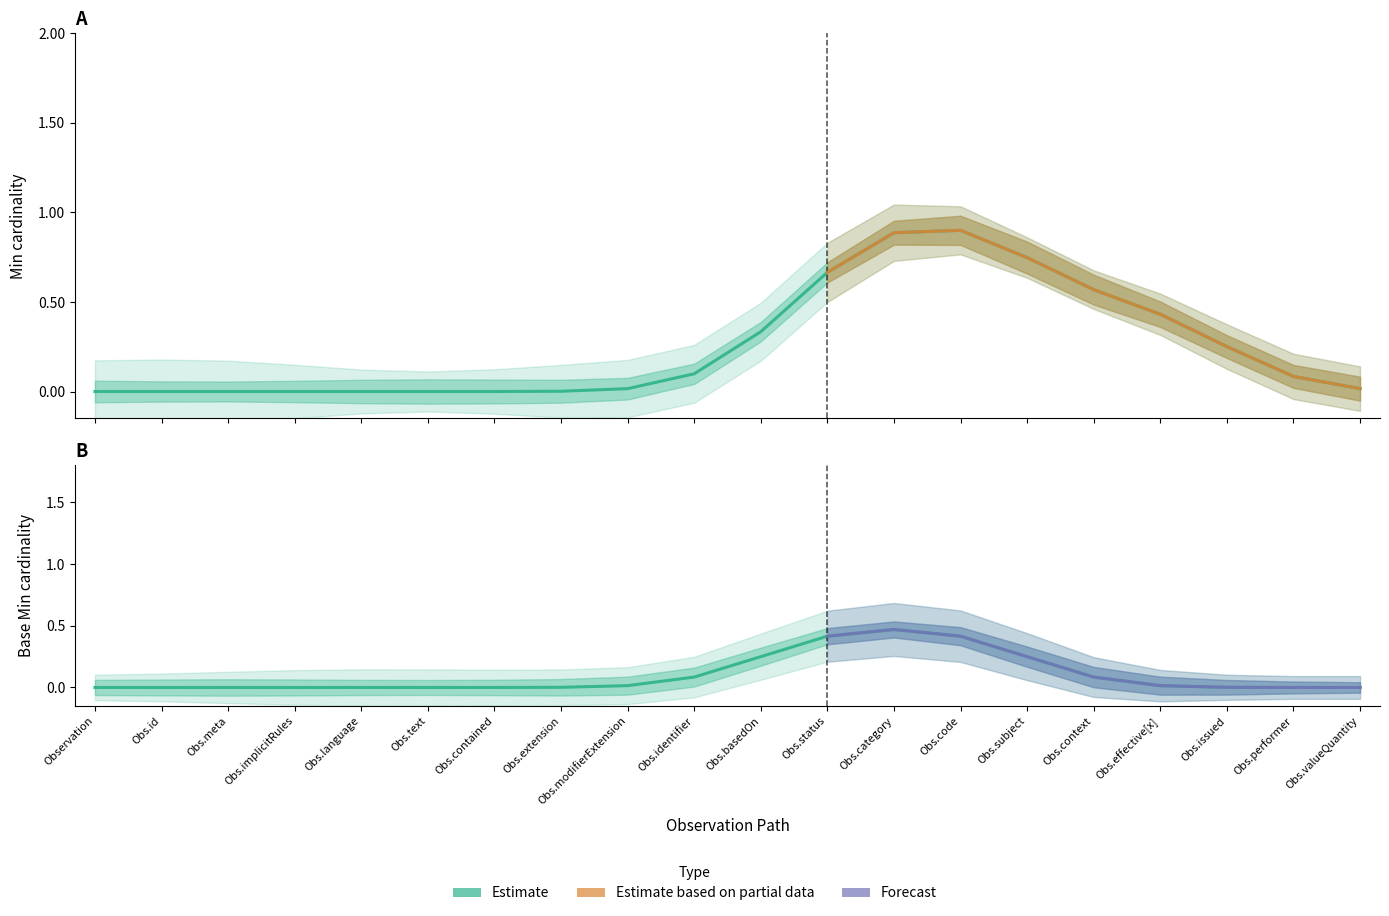

The Base Min series shows 2 at Observation.code. True or false?

False